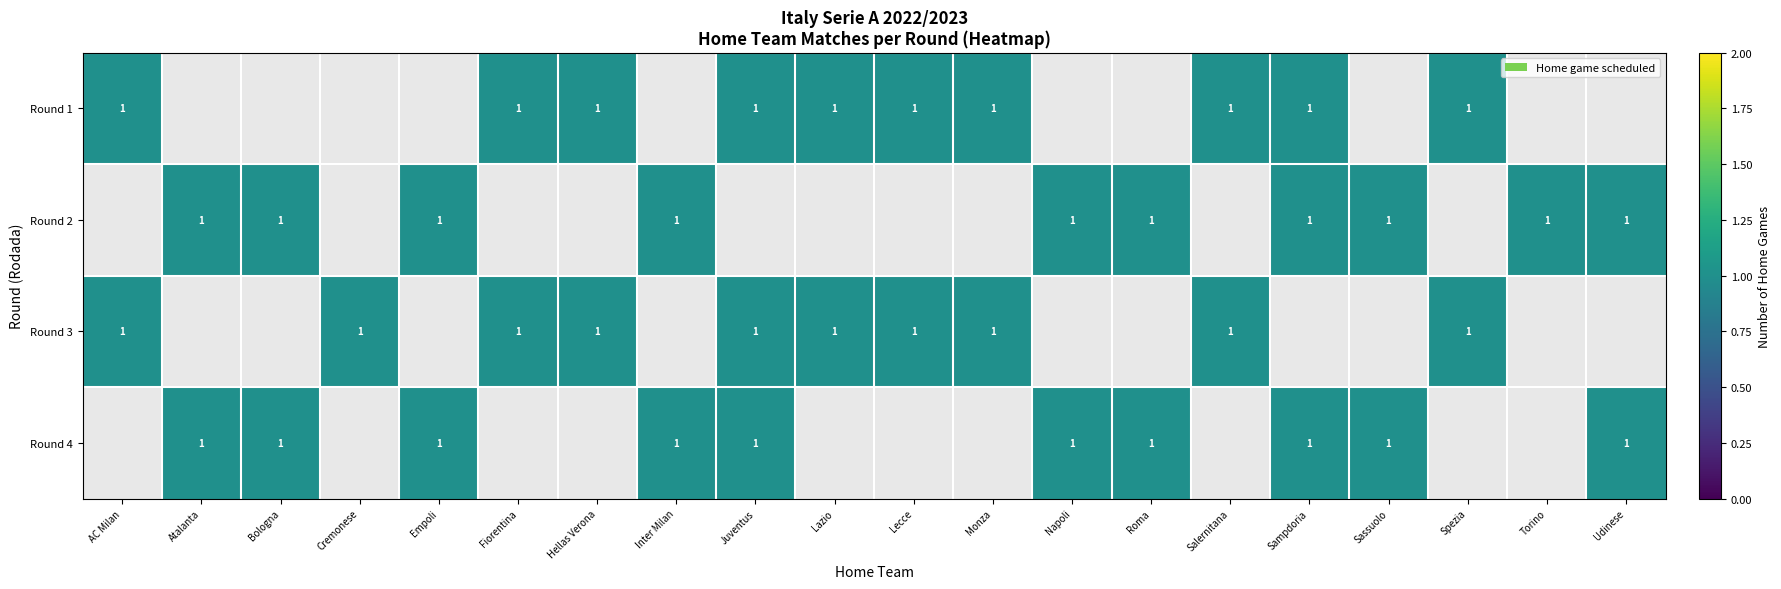

Which series changed the most between 2 and 3?

AC Milan